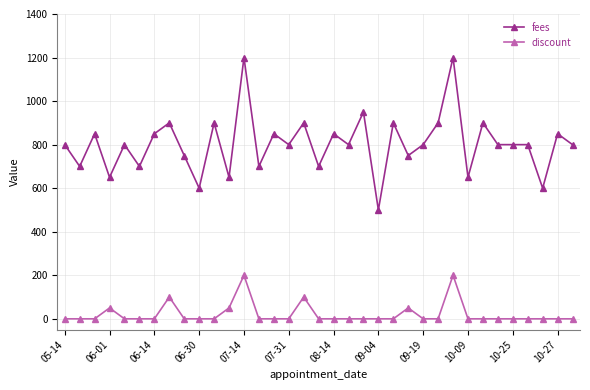

True or false: fees and discount cross at least once.

False